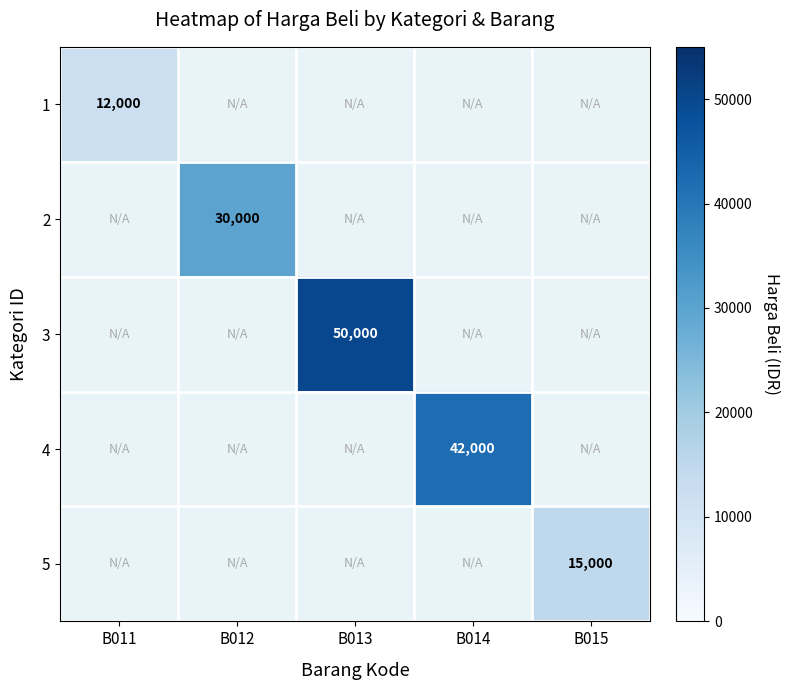

The value of 1 at B011 is 12000. True or false?

True